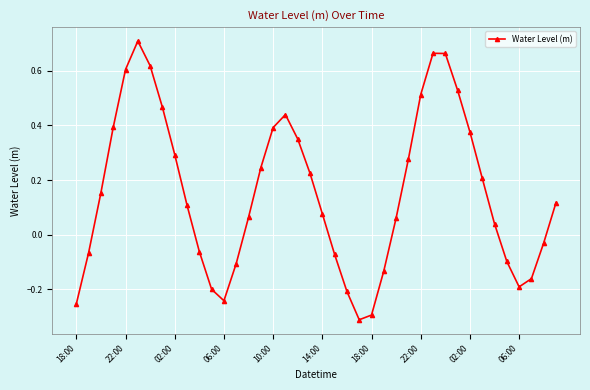

True or false: the data has more than 2 interior local peaks.

True